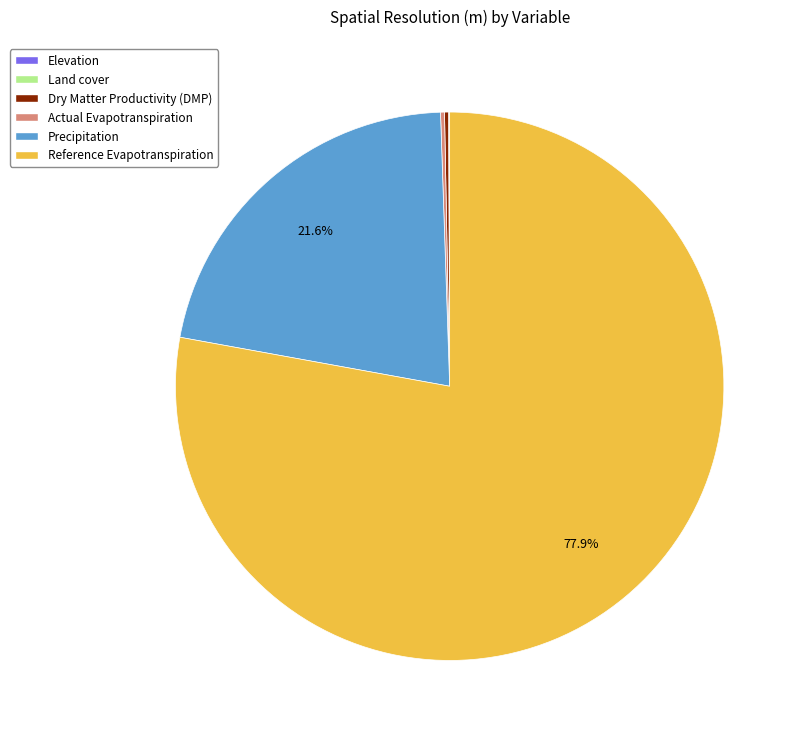

What is the largest slice in the pie chart?

Reference Evapotranspiration